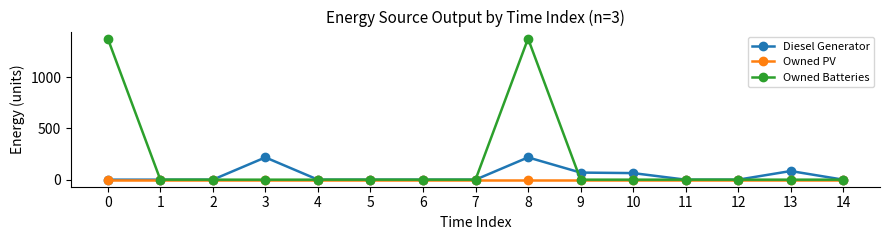

How many lines are shown in the chart?

3